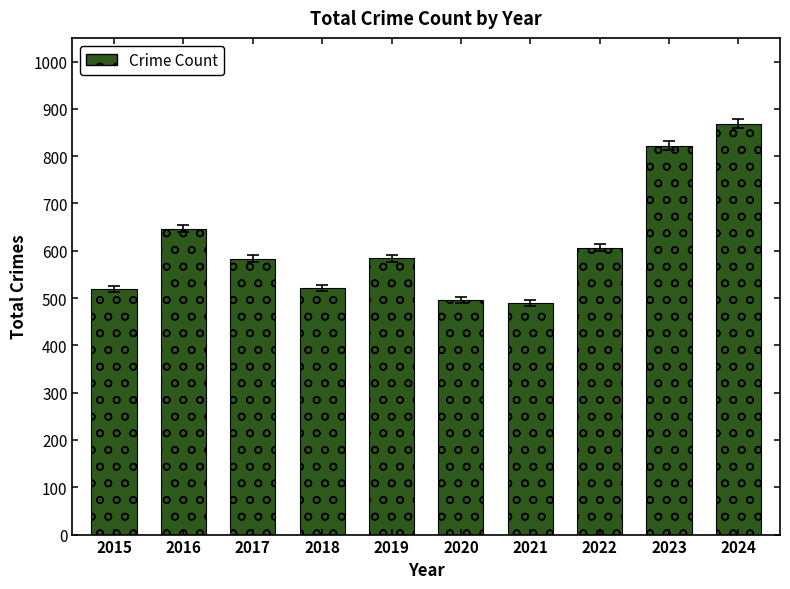

What is the maximum value shown in the chart?

869